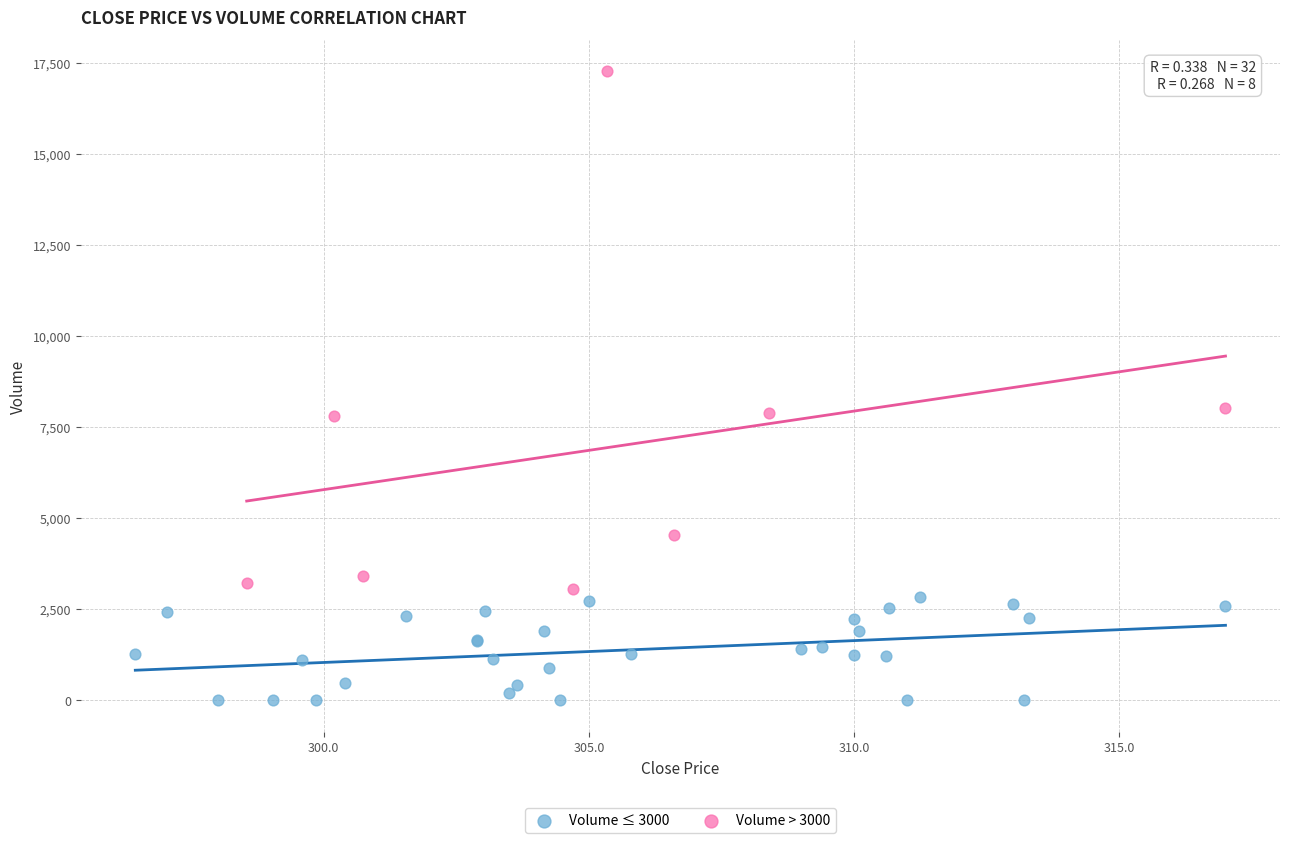

Which series reaches the minimum Y coordinate?

Volume ≤ 3000